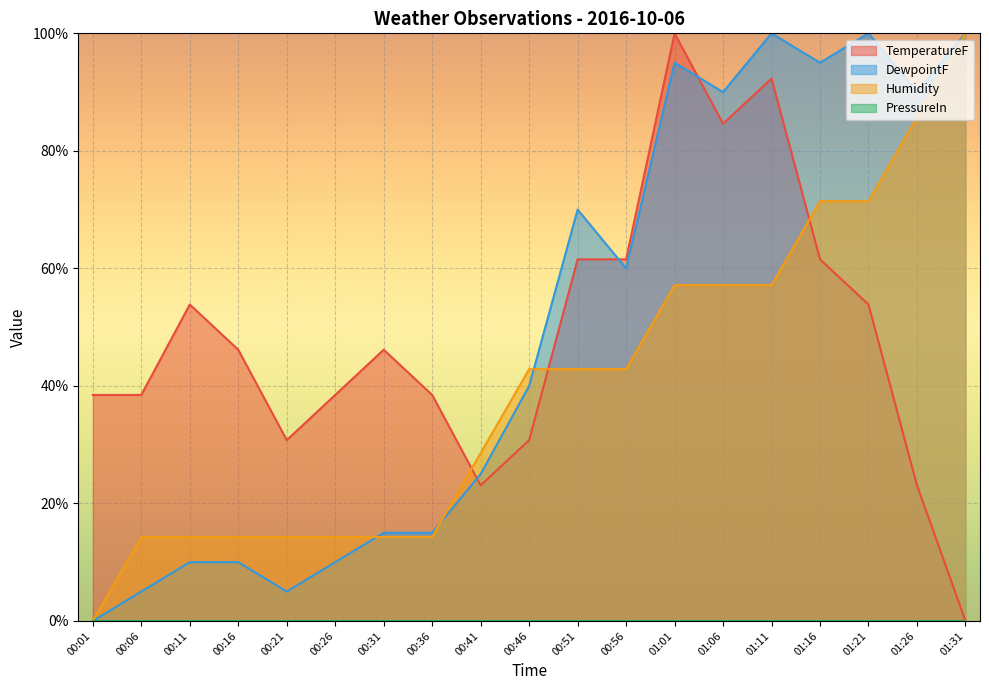

True or false: DewpointF has more than 2 interior local peaks.

True